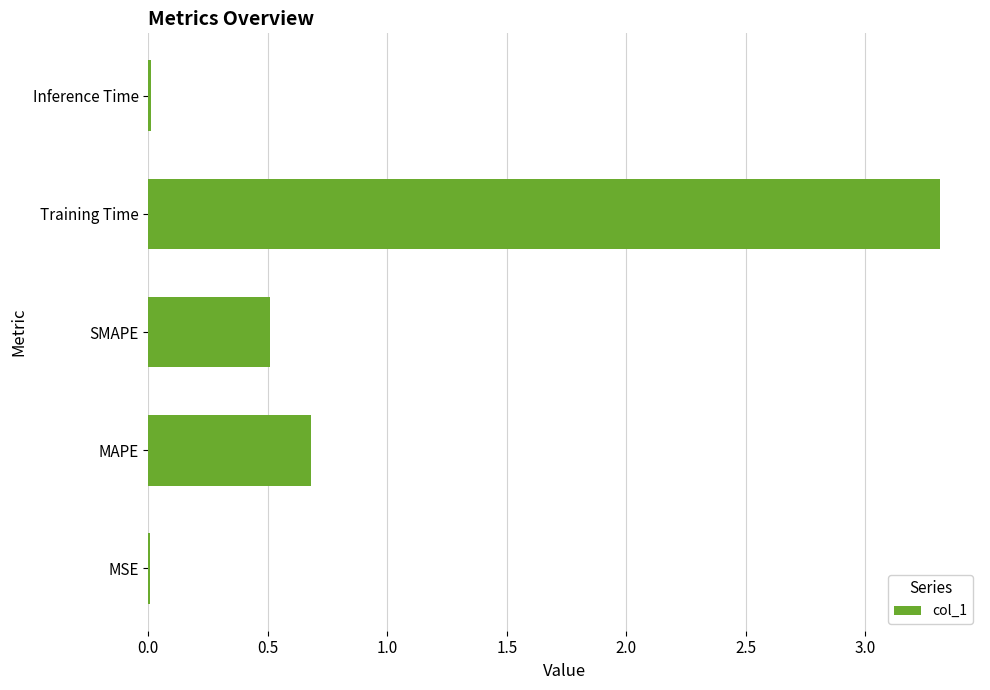

What is the maximum value shown in the chart?

3.3